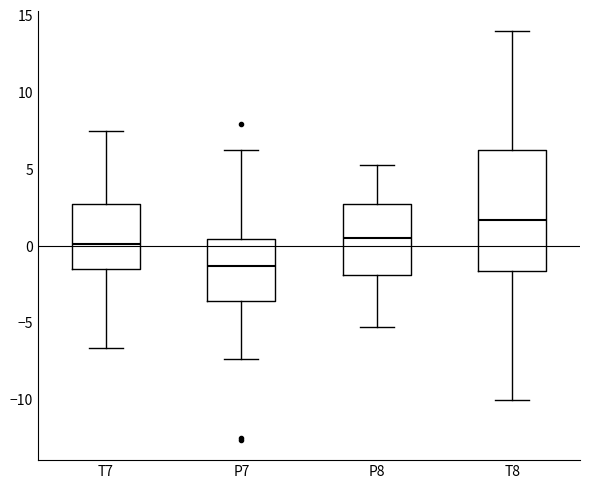

Reading left to right, read every box against the y-axis: the position of its median line, the range the box covers, and the ends of its whiskers. The values are not printed on the chart, so give them approximately, as read against the axis.

T7: median 0.0, box -1.5 to 2.5, whiskers -6.5 to 7.5
P7: median -1.5, box -3.5 to 0.5, whiskers -7.5 to 6.5
P8: median 0.5, box -2.0 to 2.5, whiskers -5.5 to 5.0
T8: median 1.5, box -1.5 to 6.0, whiskers -10.0 to 14.0